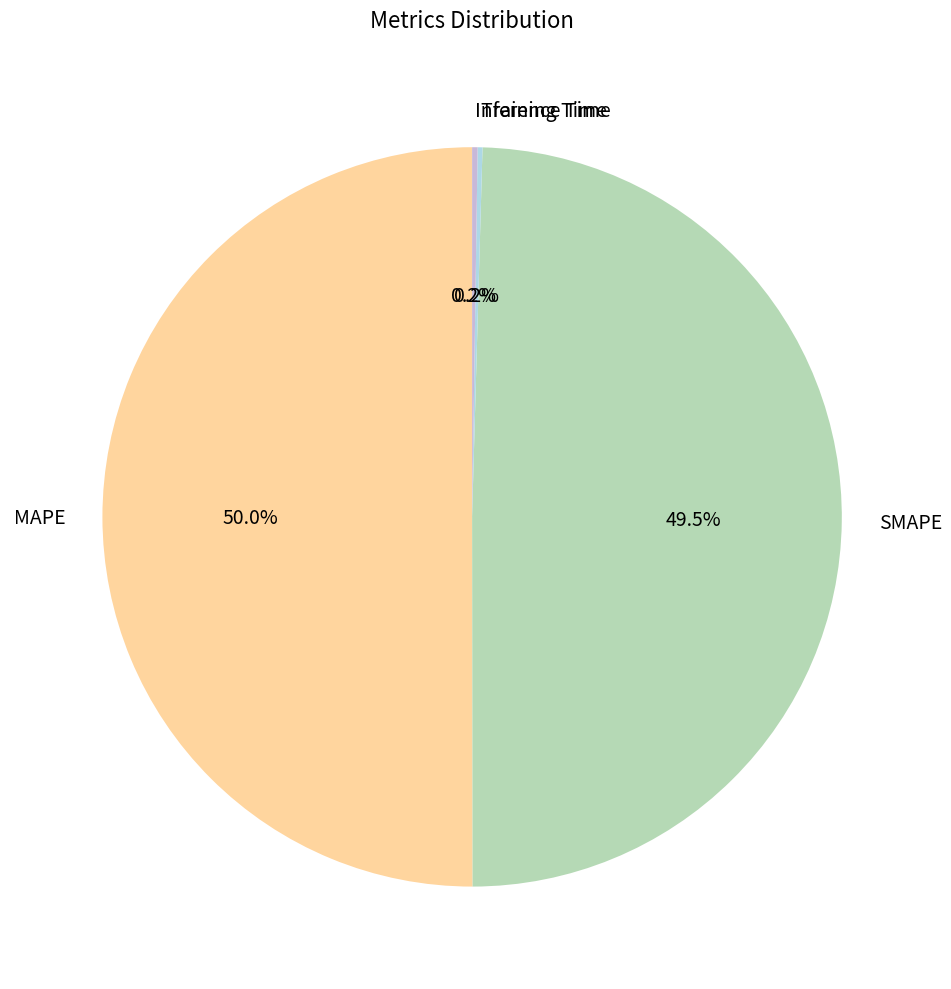

Do SMAPE and MAPE together represent more than half of the pie?

Yes